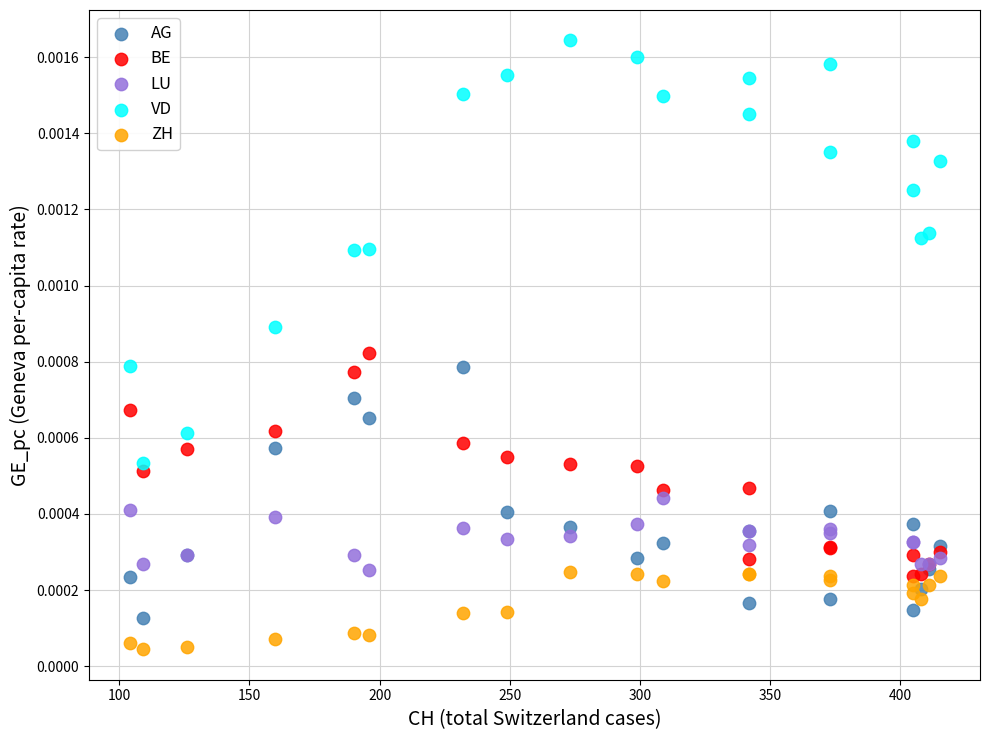

What is the X range (max minus min) for the scatter plot?

311.0